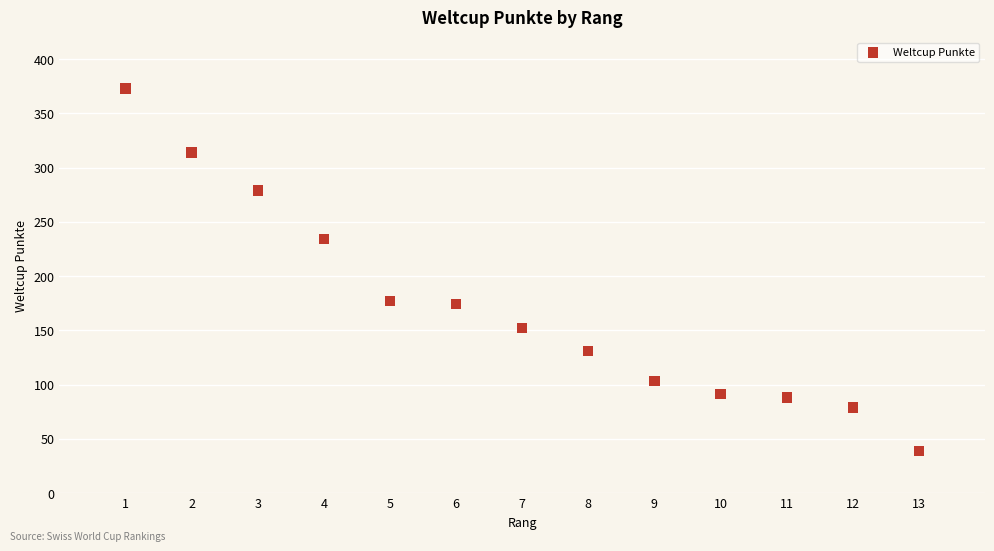

What is the range of Y values (max minus min)?

334